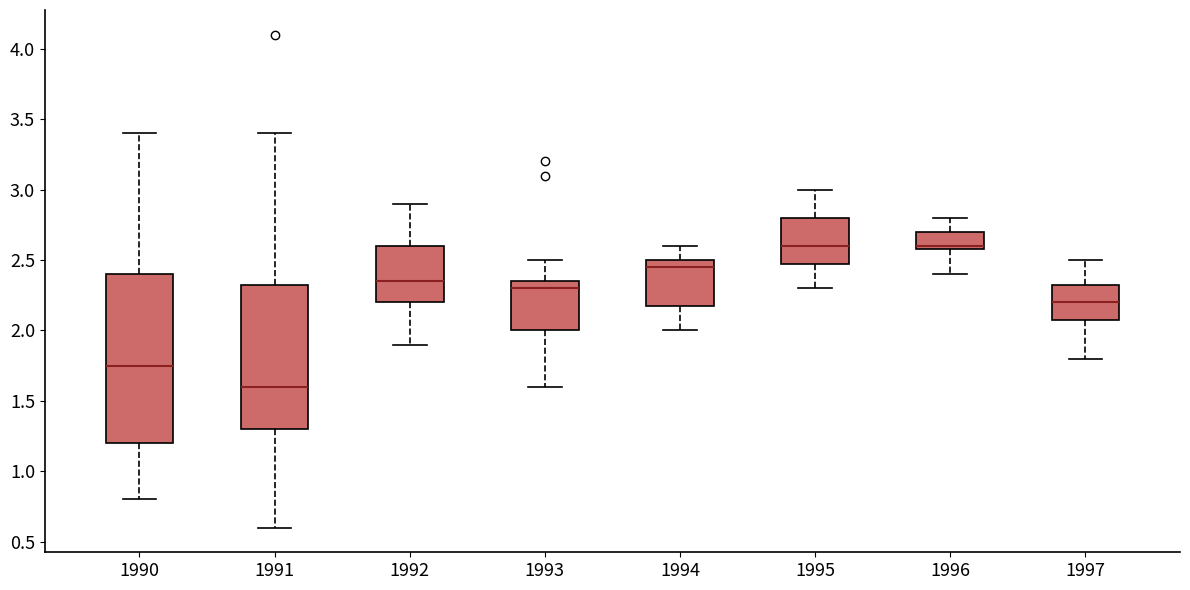

Which box is the tallest, from its lower edge to its upper edge?

1990